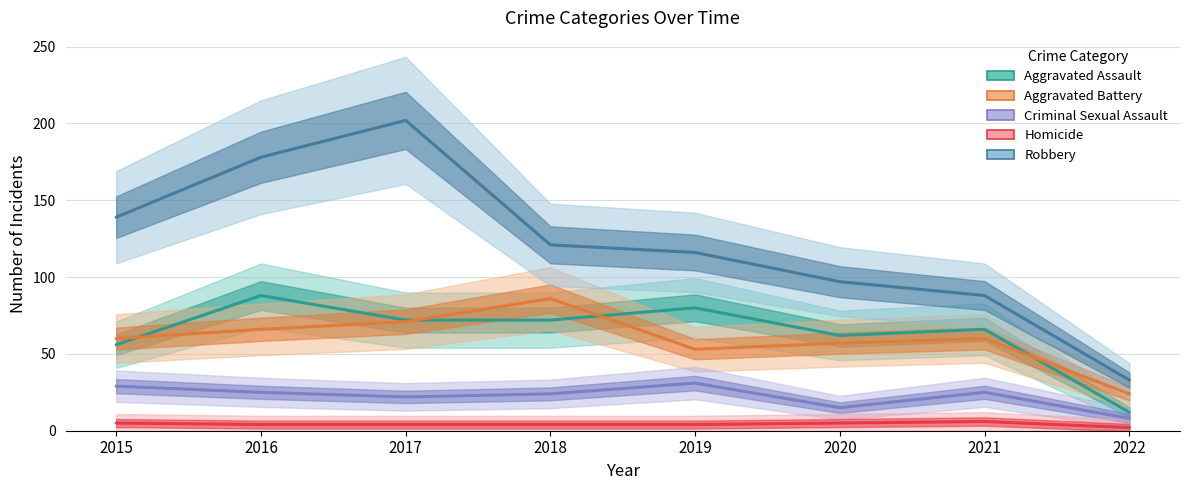

What is the value of the Aggravated Assault point at the 3rd from the left?

72